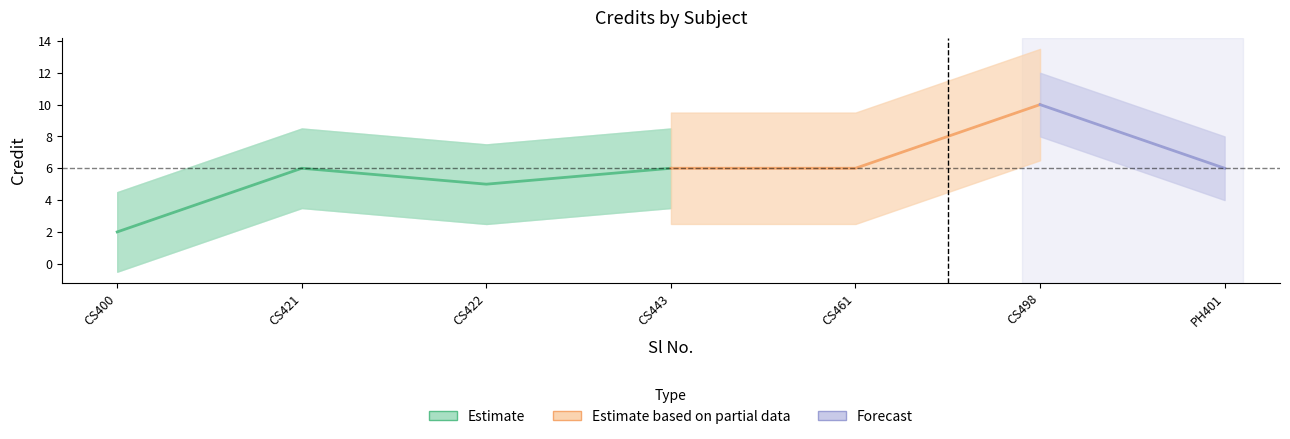

How many data points are less than 6?

2